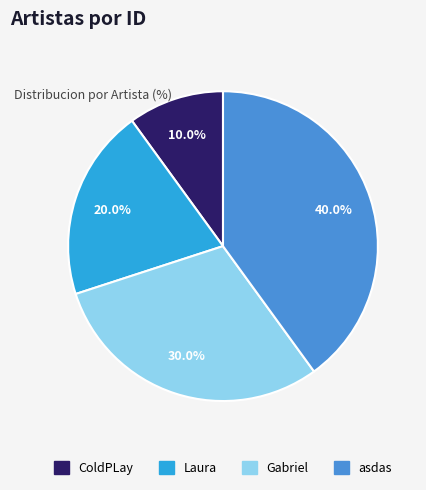

To the nearest percent, what is the difference between the largest and smallest slice percentages?

30%